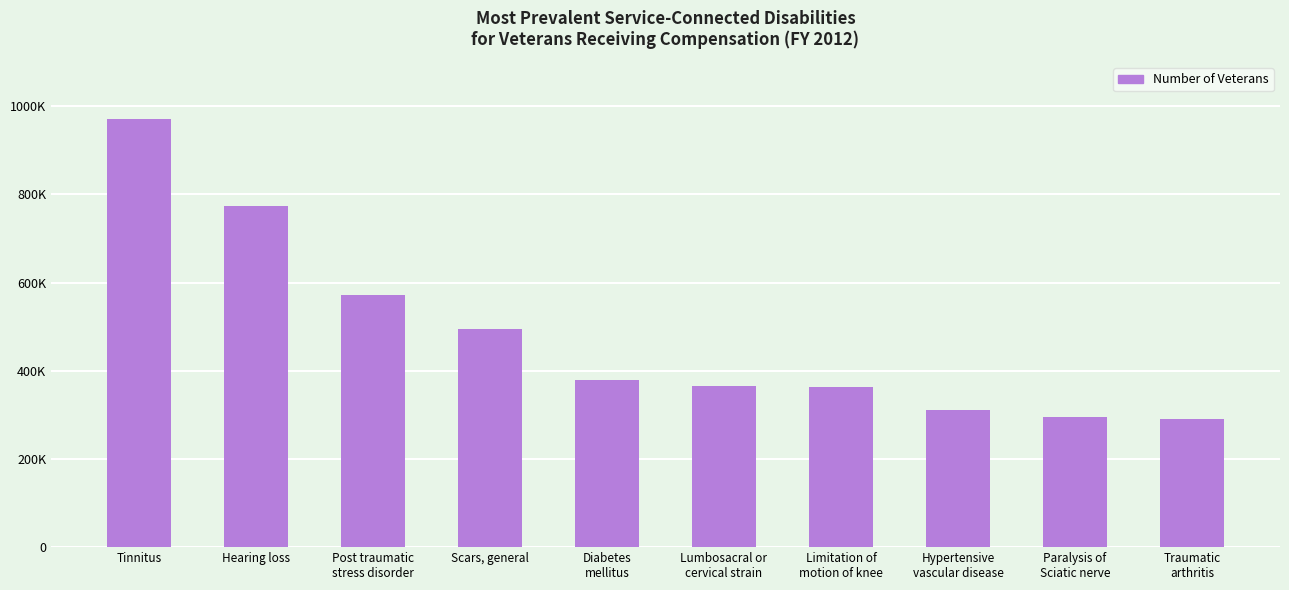

Reading left to right, extract all data points from this chart.

Tinnitus=971990	Hearing loss=774384	Post traumatic
stress disorder=572612	Scars, general=494032	Diabetes
mellitus=377946	Lumbosacral or
cervical strain=364804	Limitation of
motion of knee=363916	Hypertensive
vascular disease=312000	Paralysis of
Sciatic nerve=294033	Traumatic
arthritis=291686